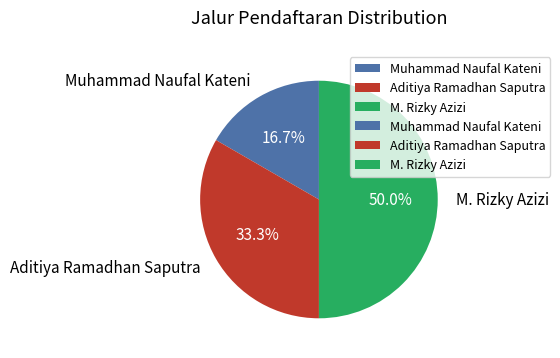

What percentage do Aditiya Ramadhan Saputra and M. Rizky Azizi together represent?

83.3%